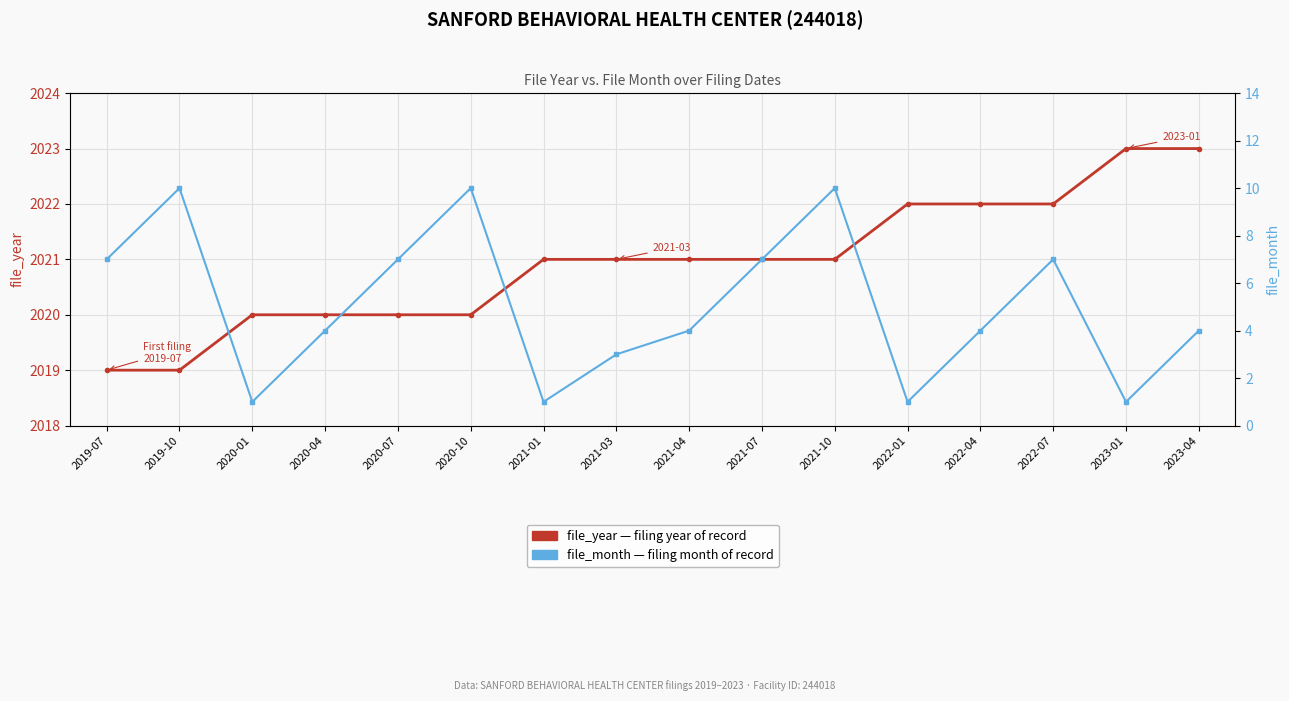

At which label does file_month reach its minimum?

2020-01